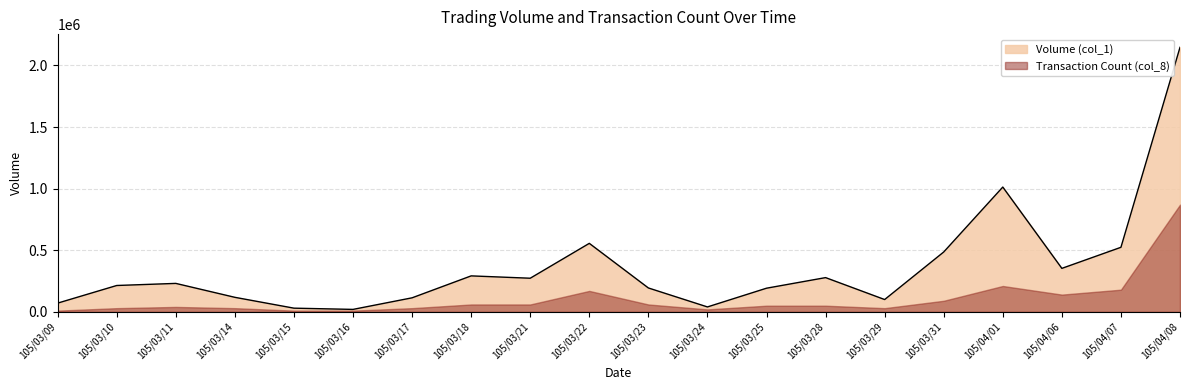

How many interior local peaks (higher than both neighbors) does the data have?

5